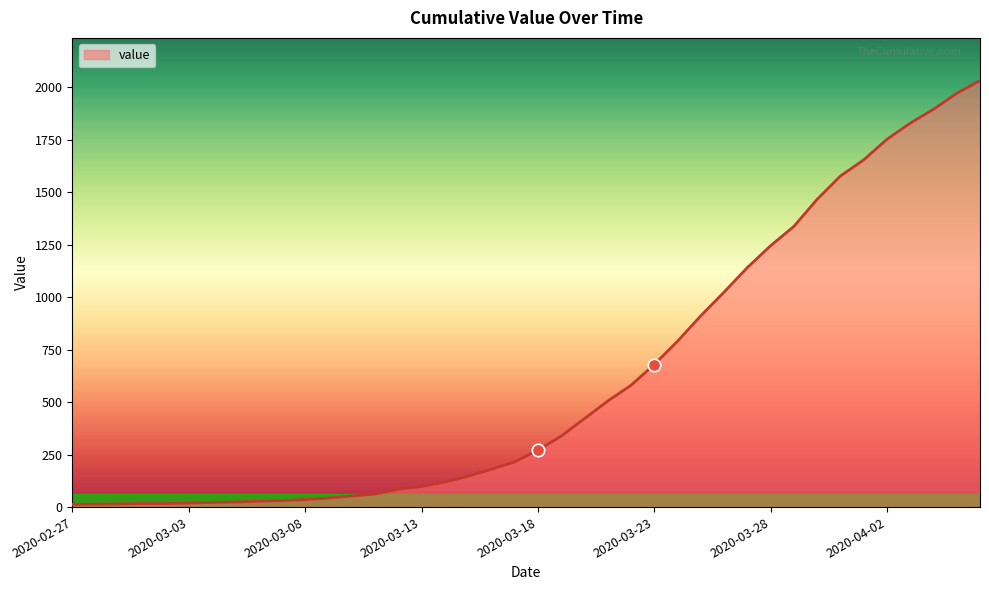

What is the maximum value shown in the chart?

2032